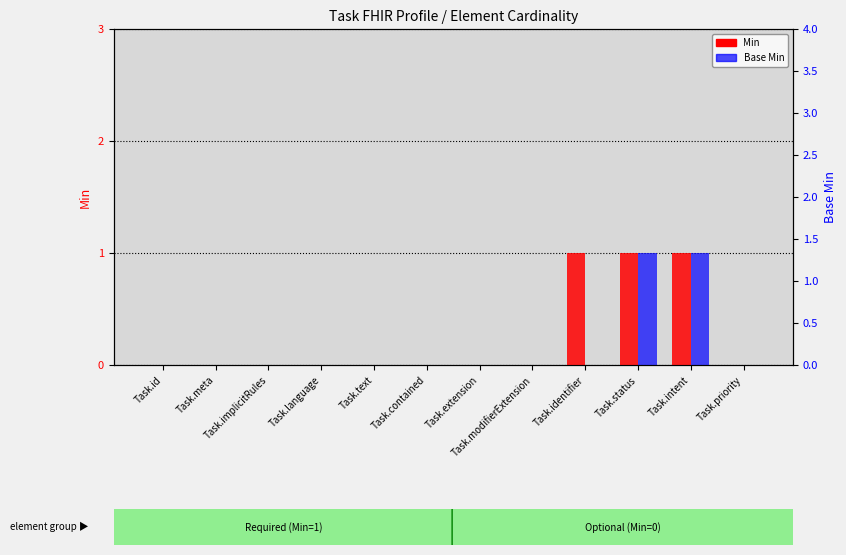

Are the bars grouped side by side (vs. stacked)?

Yes